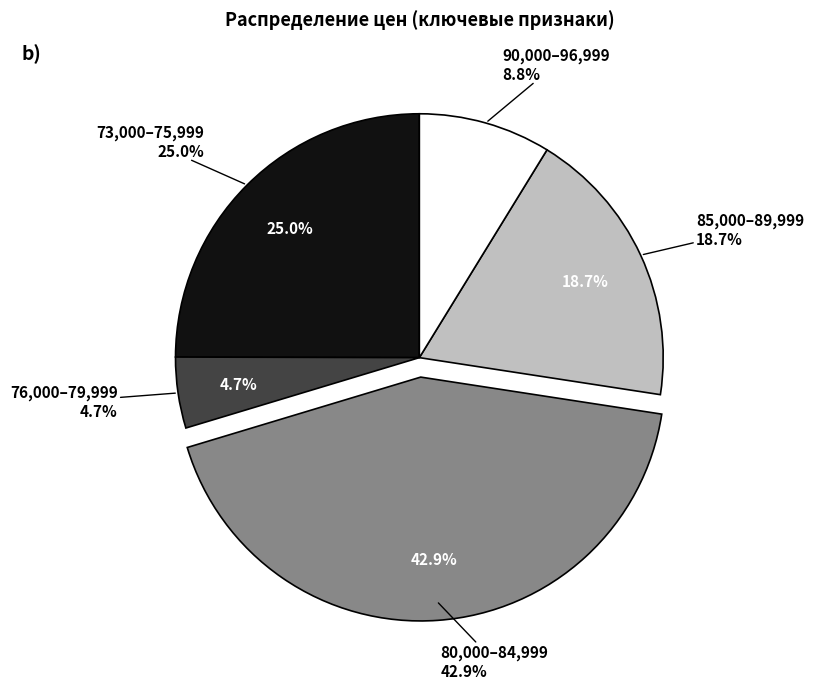

True or false: 20 accounts for 13% of the total.

False